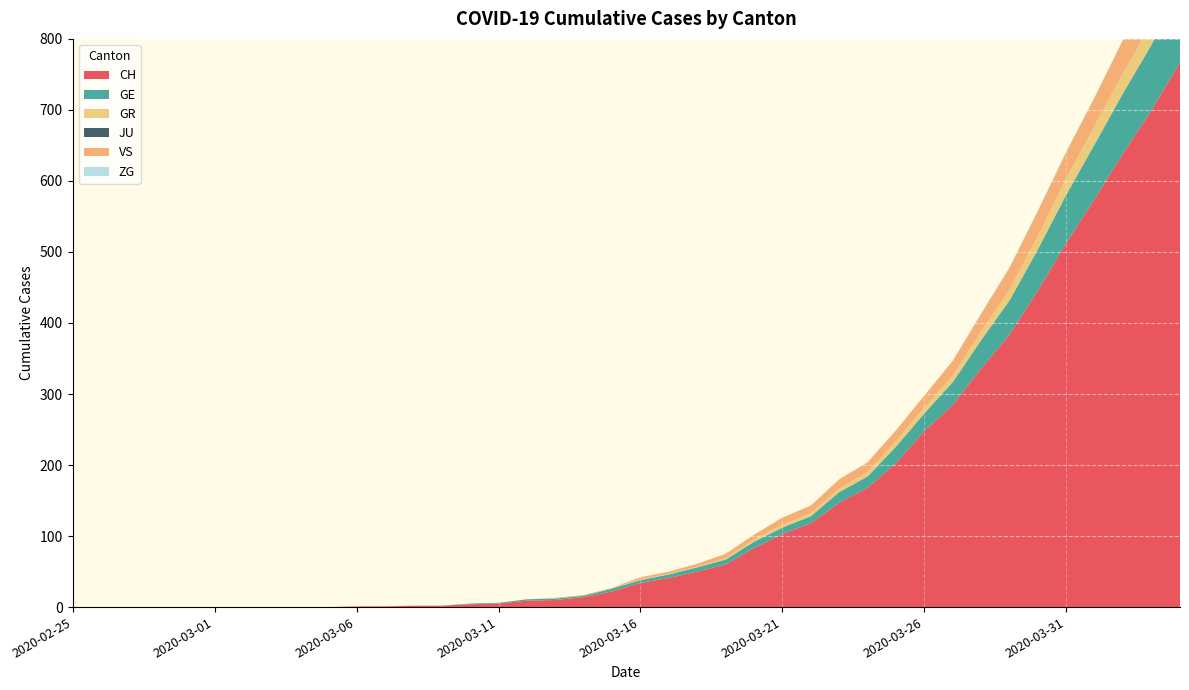

Reading left to right, what are all the values shown in this chart?

CH: 2020-02-25=0	2020-02-26=0	2020-02-27=0	2020-02-28=0	2020-02-29=0	2020-03-01=0	2020-03-02=0	2020-03-03=0	2020-03-04=0	2020-03-05=0	2020-03-06=1	2020-03-07=1	2020-03-08=2	2020-03-09=2	2020-03-10=4	2020-03-11=5	2020-03-12=9	2020-03-13=10	2020-03-14=14	2020-03-15=22	2020-03-16=34	2020-03-17=41	2020-03-18=50	2020-03-19=60	2020-03-20=83	2020-03-21=103	2020-03-22=118	2020-03-23=147	2020-03-24=168	2020-03-25=203	2020-03-26=248	2020-03-27=285	2020-03-28=336	2020-03-29=384	2020-03-30=446	2020-03-31=513	2020-04-01=575	2020-04-02=639	2020-04-03=700	2020-04-04=767
GE: 2020-02-25=0	2020-02-26=0	2020-02-27=0	2020-02-28=0	2020-02-29=0	2020-03-01=0	2020-03-02=0	2020-03-03=0	2020-03-04=0	2020-03-05=0	2020-03-06=0	2020-03-07=0	2020-03-08=0	2020-03-09=0	2020-03-10=1	2020-03-11=1	2020-03-12=2	2020-03-13=2	2020-03-14=2	2020-03-15=4	2020-03-16=4	2020-03-17=5	2020-03-18=6	2020-03-19=7	2020-03-20=9	2020-03-21=9	2020-03-22=10	2020-03-23=15	2020-03-24=16	2020-03-25=23	2020-03-26=25	2020-03-27=32	2020-03-28=40	2020-03-29=48	2020-03-30=58	2020-03-31=68	2020-04-01=77	2020-04-02=85	2020-04-03=92	2020-04-04=106
GR: 2020-02-25=0	2020-02-26=0	2020-02-27=0	2020-02-28=0	2020-02-29=0	2020-03-01=0	2020-03-02=0	2020-03-03=0	2020-03-04=0	2020-03-05=0	2020-03-06=0	2020-03-07=0	2020-03-08=0	2020-03-09=0	2020-03-10=0	2020-03-11=0	2020-03-12=0	2020-03-13=0	2020-03-14=0	2020-03-15=0	2020-03-16=1	2020-03-17=1	2020-03-18=1	2020-03-19=2	2020-03-20=3	2020-03-21=4	2020-03-22=4	2020-03-23=5	2020-03-24=6	2020-03-25=8	2020-03-26=8	2020-03-27=9	2020-03-28=12	2020-03-29=15	2020-03-30=19	2020-03-31=23	2020-04-01=26	2020-04-02=28	2020-04-03=30	2020-04-04=30
JU: 2020-02-25=0	2020-02-26=0	2020-02-27=0	2020-02-28=0	2020-02-29=0	2020-03-01=0	2020-03-02=0	2020-03-03=0	2020-03-04=0	2020-03-05=0	2020-03-06=0	2020-03-07=0	2020-03-08=0	2020-03-09=0	2020-03-10=0	2020-03-11=0	2020-03-12=0	2020-03-13=0	2020-03-14=0	2020-03-15=0	2020-03-16=0	2020-03-17=0	2020-03-18=0	2020-03-19=0	2020-03-20=0	2020-03-21=0	2020-03-22=0	2020-03-23=0	2020-03-24=0	2020-03-25=0	2020-03-26=0	2020-03-27=0	2020-03-28=0	2020-03-29=0	2020-03-30=0	2020-03-31=0	2020-04-01=0	2020-04-02=0	2020-04-03=0	2020-04-04=0
VS: 2020-02-25=0	2020-02-26=0	2020-02-27=0	2020-02-28=0	2020-02-29=0	2020-03-01=0	2020-03-02=0	2020-03-03=0	2020-03-04=0	2020-03-05=0	2020-03-06=0	2020-03-07=0	2020-03-08=0	2020-03-09=0	2020-03-10=0	2020-03-11=0	2020-03-12=0	2020-03-13=1	2020-03-14=1	2020-03-15=1	2020-03-16=3	2020-03-17=3	2020-03-18=4	2020-03-19=6	2020-03-20=7	2020-03-21=10	2020-03-22=11	2020-03-23=13	2020-03-24=14	2020-03-25=15	2020-03-26=17	2020-03-27=21	2020-03-28=25	2020-03-29=31	2020-03-30=35	2020-03-31=37	2020-04-01=40	2020-04-02=47	2020-04-03=51	2020-04-04=53
ZG: 2020-02-25=0	2020-02-26=0	2020-02-27=0	2020-02-28=0	2020-02-29=0	2020-03-01=0	2020-03-02=0	2020-03-03=0	2020-03-04=0	2020-03-05=0	2020-03-06=0	2020-03-07=0	2020-03-08=0	2020-03-09=0	2020-03-10=0	2020-03-11=0	2020-03-12=0	2020-03-13=0	2020-03-14=0	2020-03-15=0	2020-03-16=0	2020-03-17=0	2020-03-18=0	2020-03-19=0	2020-03-20=0	2020-03-21=0	2020-03-22=0	2020-03-23=0	2020-03-24=0	2020-03-25=0	2020-03-26=0	2020-03-27=0	2020-03-28=1	2020-03-29=1	2020-03-30=1	2020-03-31=1	2020-04-01=1	2020-04-02=1	2020-04-03=1	2020-04-04=2